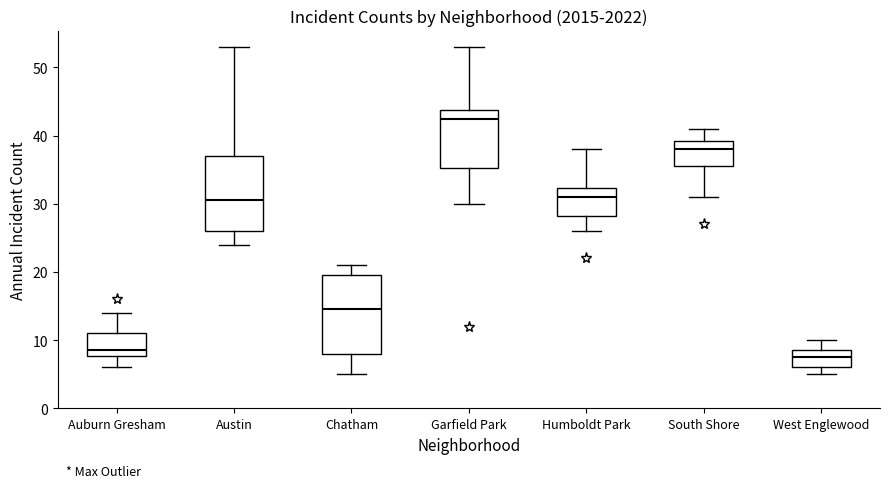

Reading left to right, transcribe this box plot: for each box, give where its median line is, the range the box spans, and where its two whiskers end, as read against the y-axis. The values are not printed on the chart, so give them approximately, as read against the axis.

Auburn Gresham: median 9, box 8 to 11, whiskers 6 to 14
Austin: median 31, box 26 to 37, whiskers 24 to 53
Chatham: median 15, box 8 to 20, whiskers 5 to 21
Garfield Park: median 43, box 35 to 44, whiskers 30 to 53
Humboldt Park: median 31, box 28 to 32, whiskers 26 to 38
South Shore: median 38, box 36 to 39, whiskers 31 to 41
West Englewood: median 8, box 6 to 9, whiskers 5 to 10